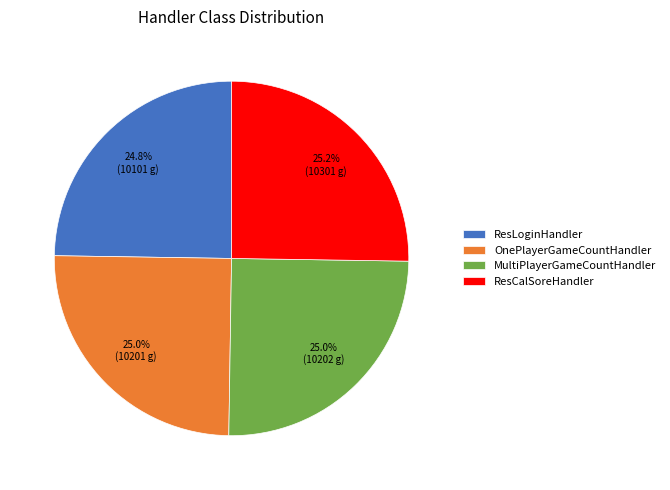

Is it true that OnePlayerGameCountHandler is 25% of the pie?

True